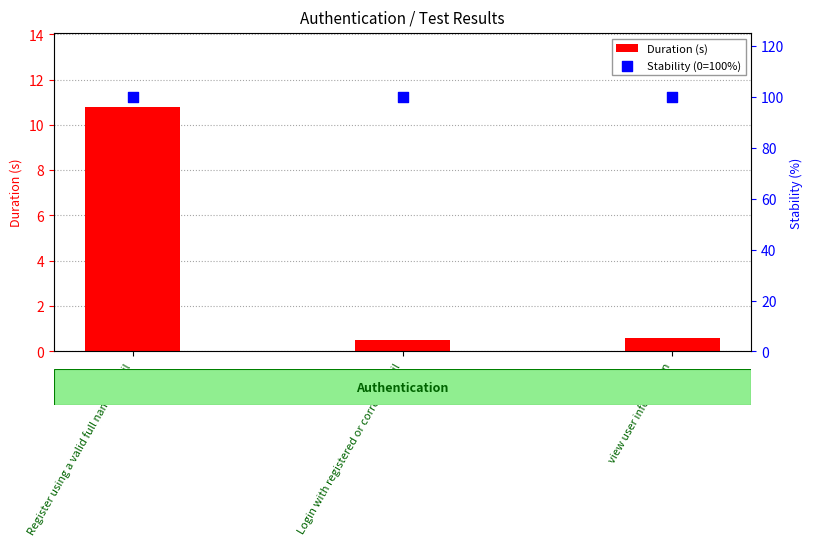

What is the total value across all series at Login with registered or correct email?

100.5